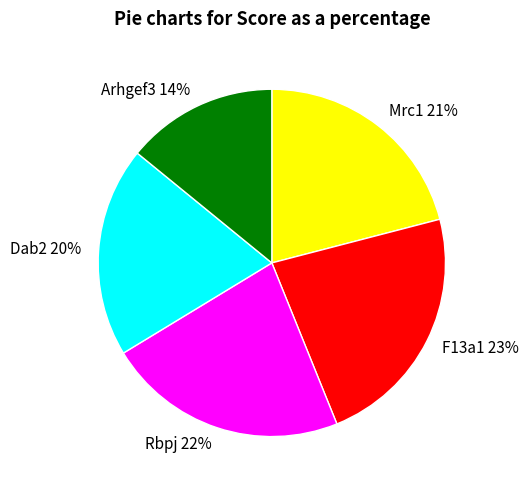

The F13a1 slice represents 23% of the pie. True or false?

True